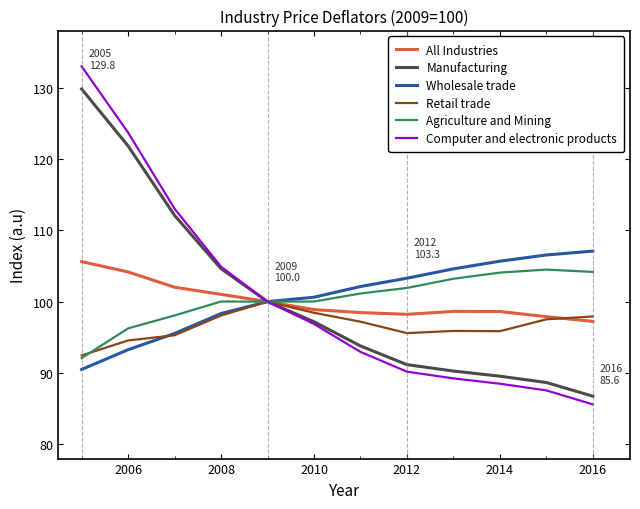

What is the highest value of the Manufacturing series?

129.8